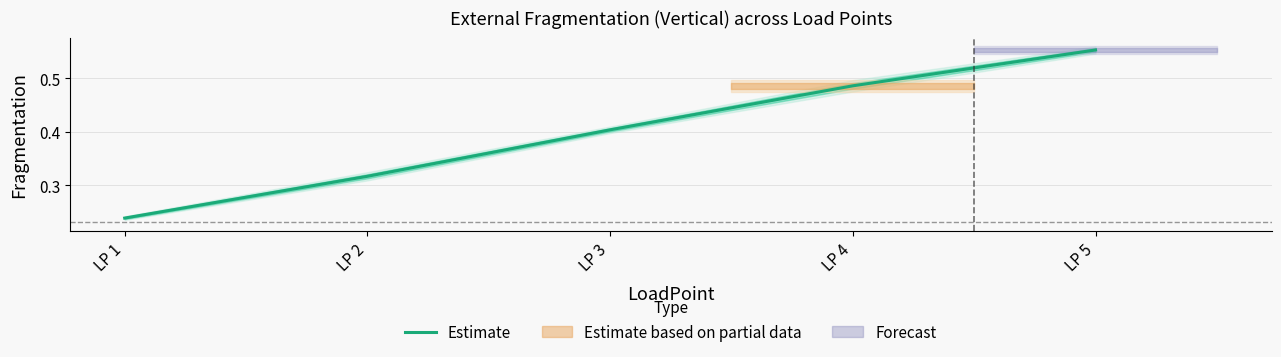

At which category does the chart reach its minimum across all series?

LP 1